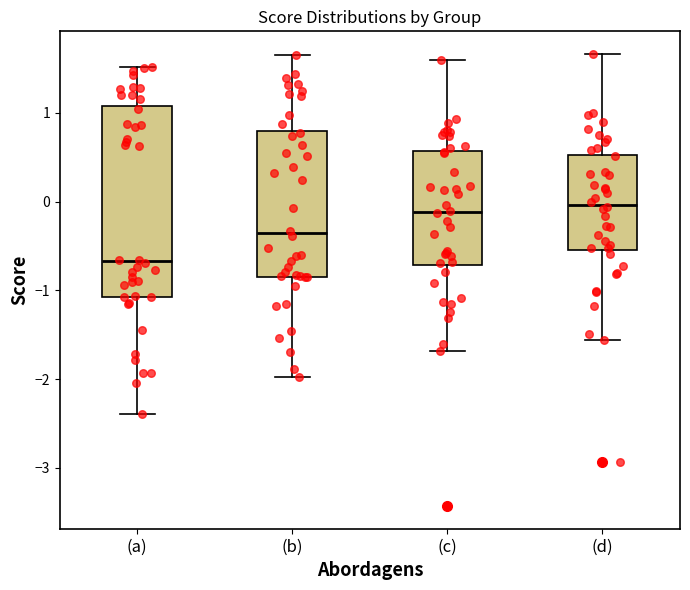

Reading left to right, transcribe this box plot: for each box, give where its median line is, the range the box spans, and where its two whiskers end, as read against the y-axis. The values are not printed on the chart, so give them approximately, as read against the axis.

(a): median -0.7, box -1.1 to 1.1, whiskers -2.4 to 1.5
(b): median -0.4, box -0.8 to 0.8, whiskers -2.0 to 1.7
(c): median -0.1, box -0.7 to 0.6, whiskers -1.7 to 1.6
(d): median 0.0, box -0.5 to 0.5, whiskers -1.6 to 1.7